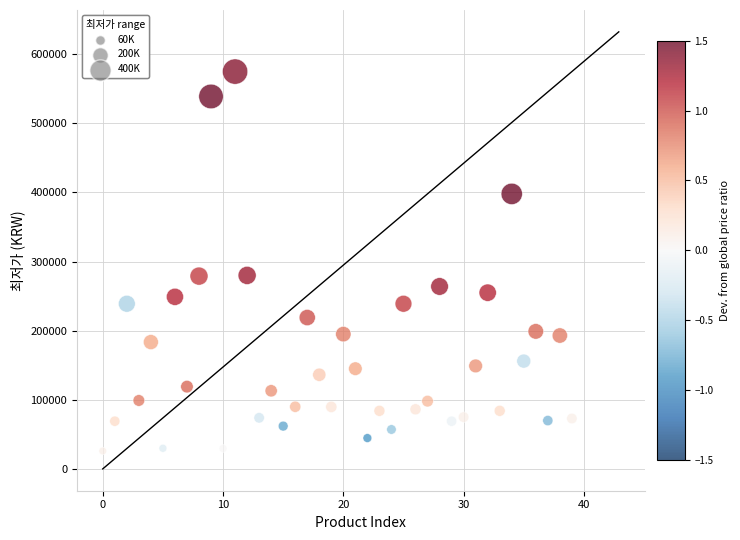

What is the range of Y values (max minus min)?

549100